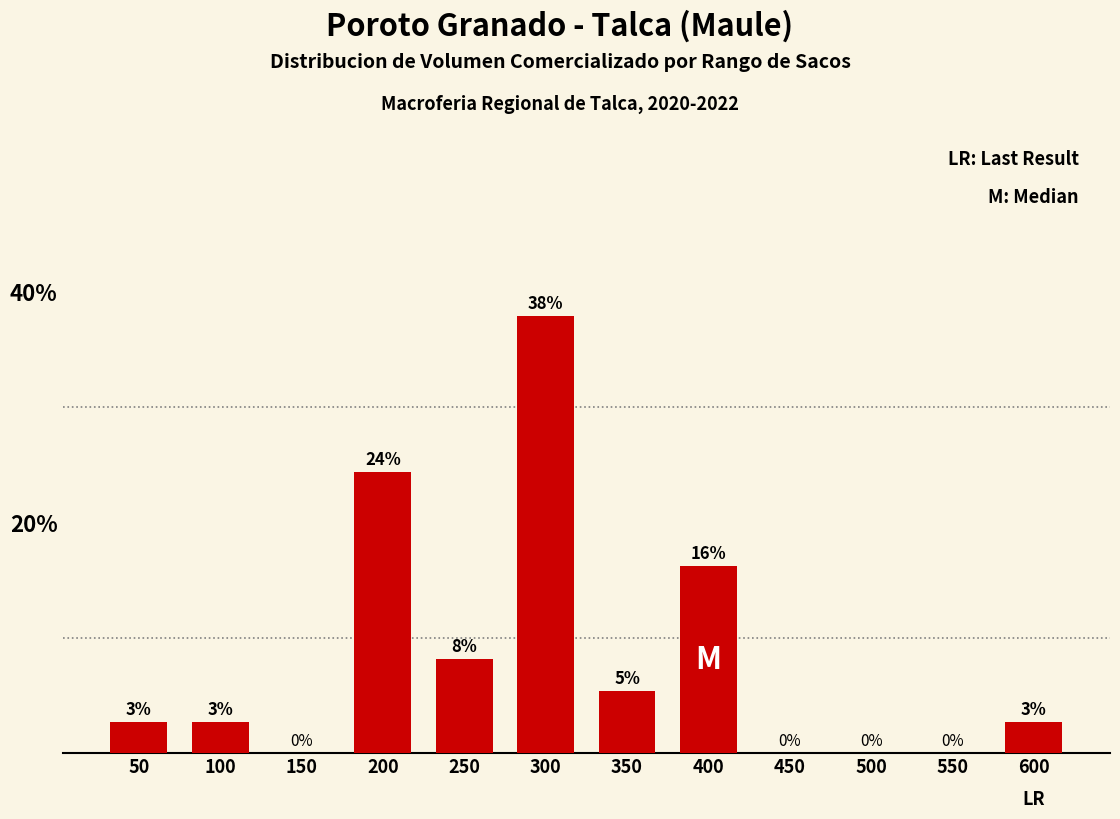

Are the bars horizontal?

No